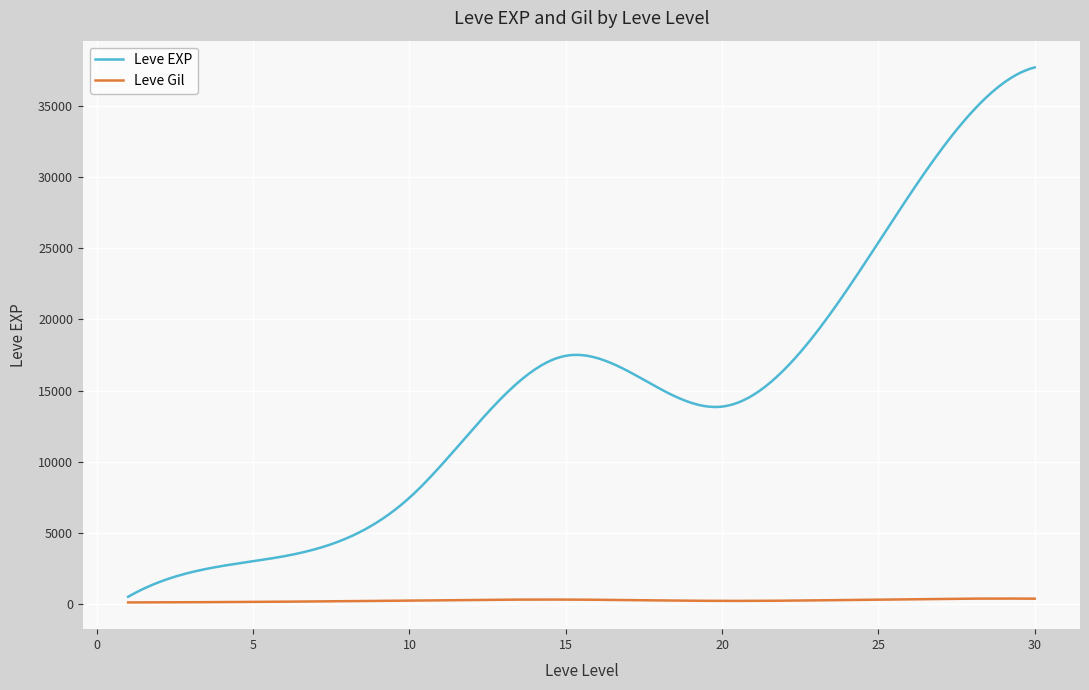

How many series are shown in this chart?

2